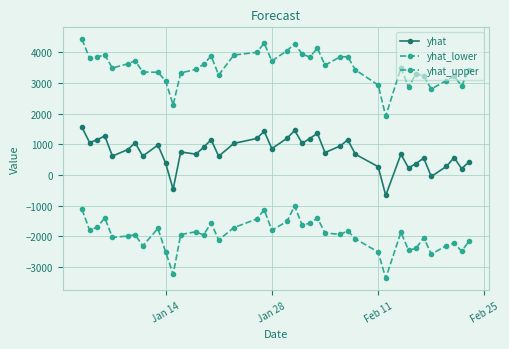

Reading left to right, list all the values displayed in this chart.

yhat: 1548.0	1052.7	1144.5	1269.8	612.4	822.5	1043.3	613.1	972.9	390.0	-467.9	748.0	674.4	895.7	1146.5	607.8	1026.0	1185.9	1419.8	854.4	1192.8	1447.5	1030.7	1184.9	1355.8	726.5	941.8	1140.5	673.4	267.4	-668.3	672.8	225.9	368.9	548.2	-52.5	279.1	564.3	200.9	431.1
yhat_lower: -1123.2	-1802.4	-1705.6	-1401.1	-2037.4	-1993.2	-1947.2	-2313.2	-1745.4	-2500.4	-3240.6	-1945.3	-1852.8	-1961.3	-1566.5	-2119.5	-1717.1	-1439.1	-1135.0	-1806.9	-1513.7	-1010.5	-1645.7	-1570.8	-1404.5	-1892.4	-1940.1	-1824.1	-2084.1	-2513.2	-3365.7	-1869.2	-2454.1	-2393.9	-2043.5	-2583.1	-2305.5	-2225.6	-2485.3	-2152.7
yhat_upper: 4418.7	3802.0	3842.4	3910.5	3480.8	3617.5	3720.1	3351.2	3343.2	3065.0	2282.3	3321.7	3439.8	3603.0	3874.5	3252.7	3905.1	3993.5	4289.4	3709.5	4047.9	4268.2	3936.8	3838.6	4128.0	3574.2	3849.5	3847.9	3421.7	2930.7	1914.0	3486.9	2863.6	3296.5	3219.9	2799.1	3074.7	3214.9	2903.9	3433.3